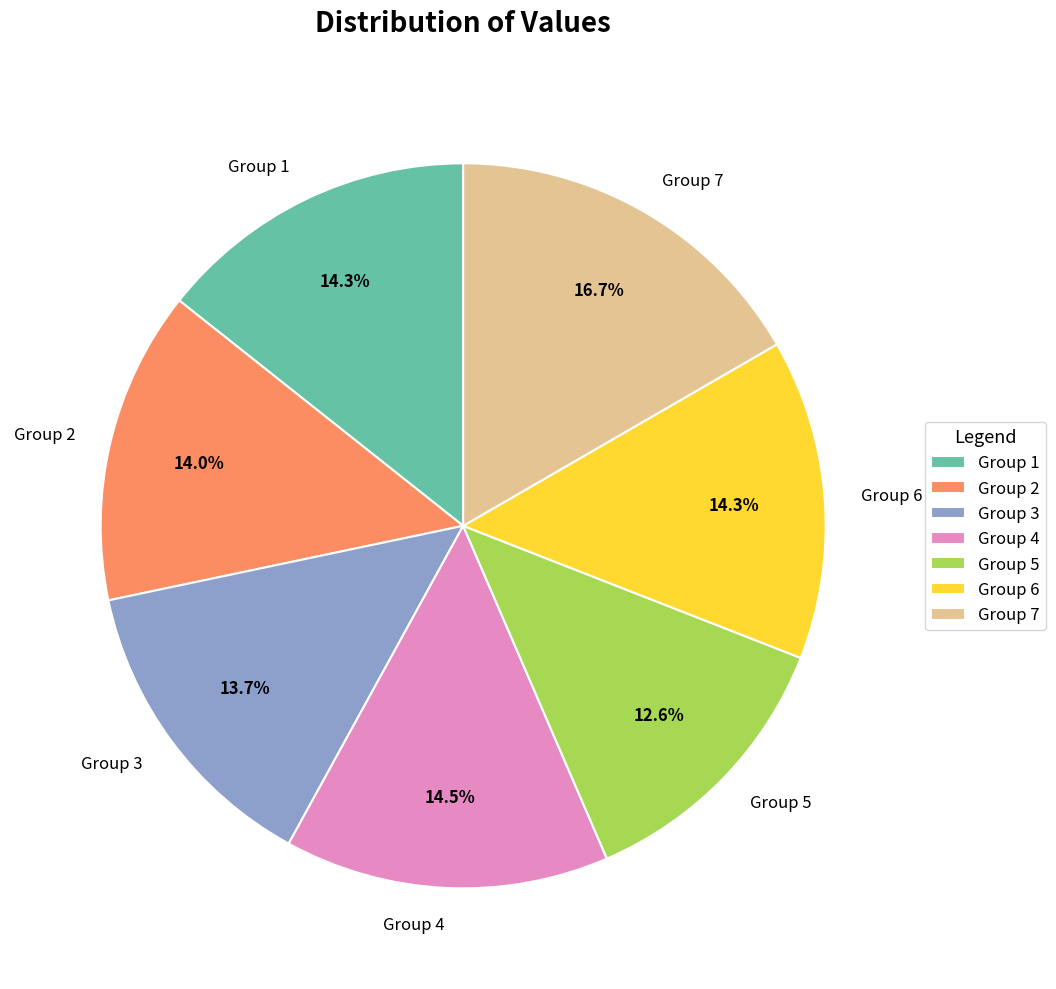

What is the largest slice in the pie chart?

Group 7